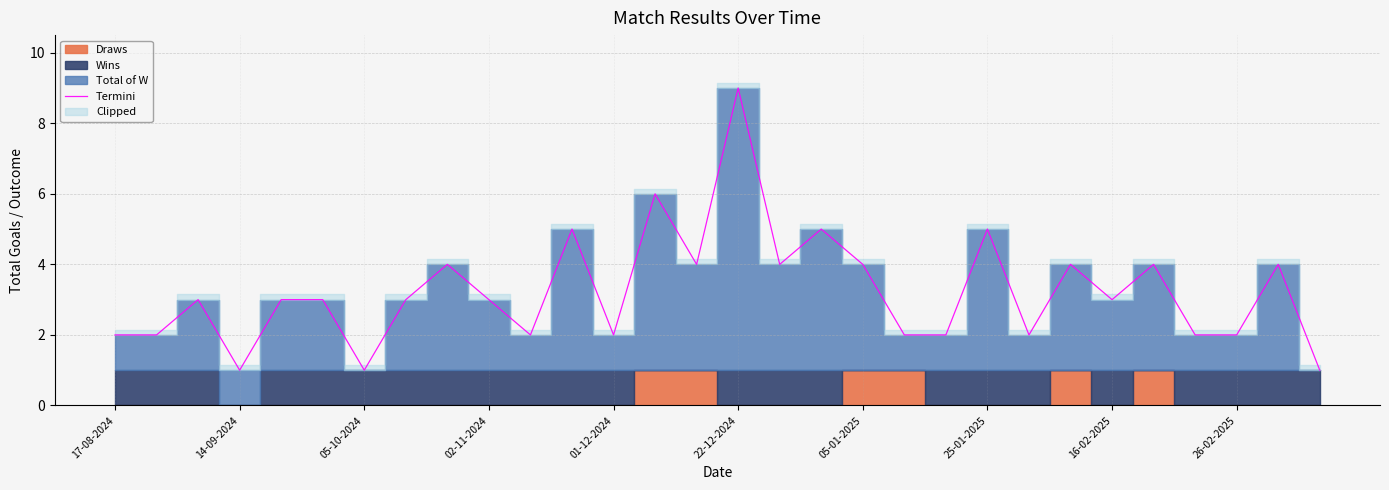

At which label does Termini reach its peak?

22-12-2024